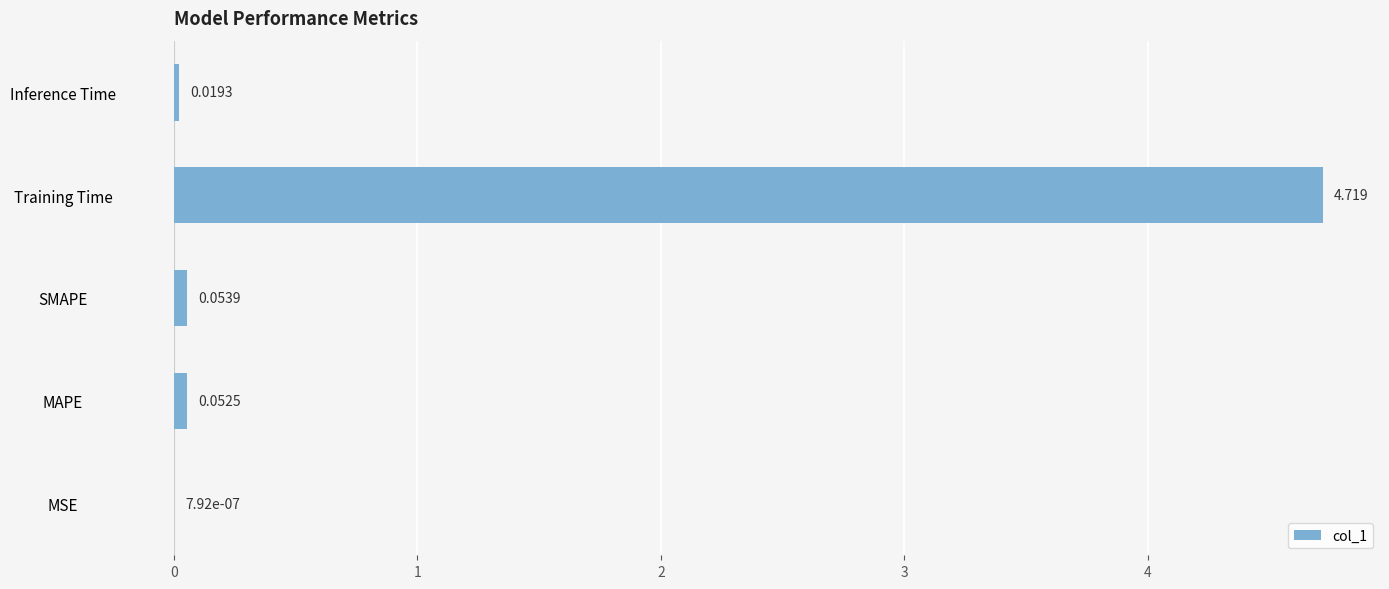

At which category does the chart reach its peak across all series?

Training Time